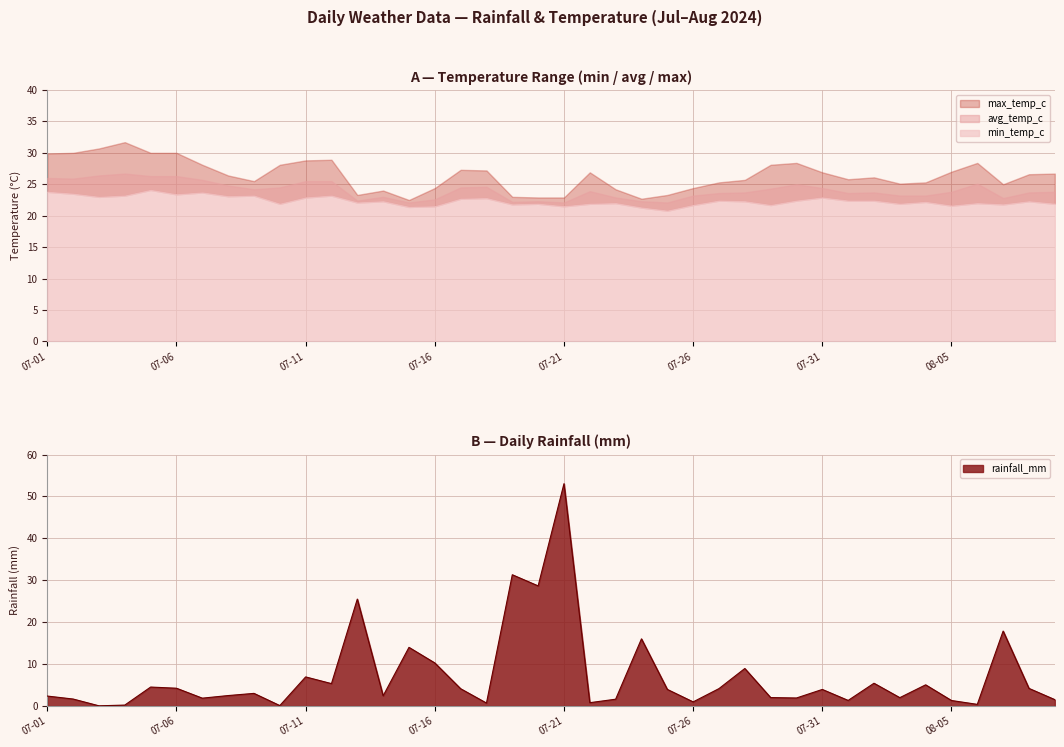

What is the lowest value of the min_temp_c series?

20.8